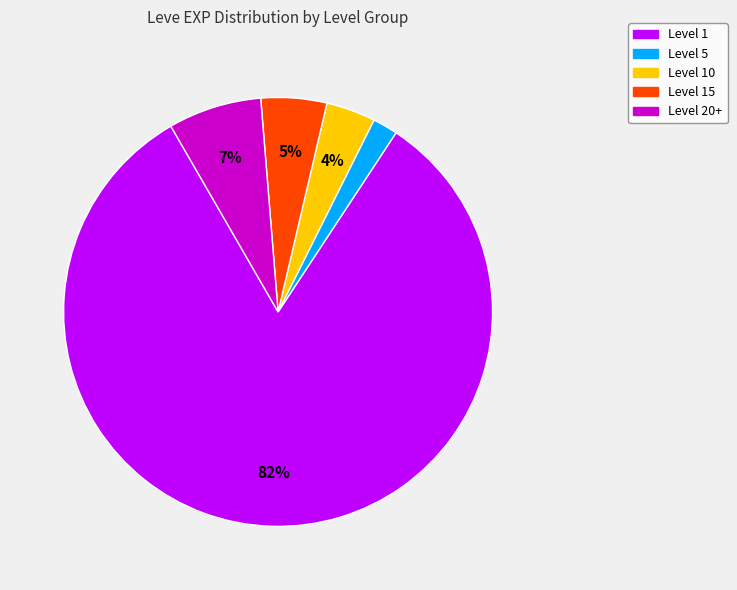

Which category has the smallest portion of the pie?

Level 5